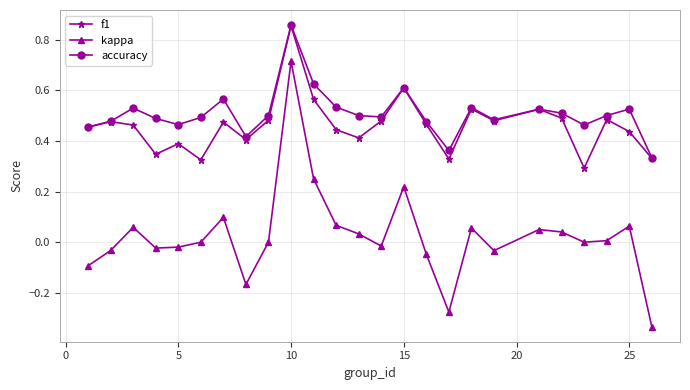

In f1, how many points are lower than both neighbors (excluding endpoints)?

7